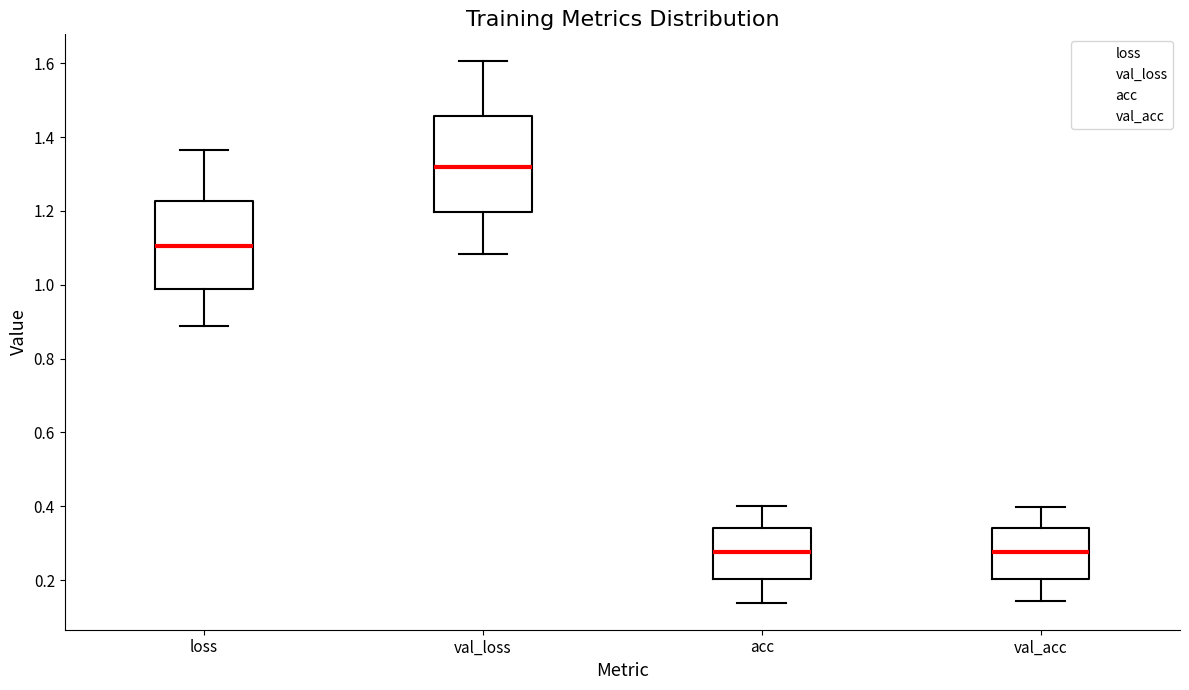

Reading left to right, read every box against the y-axis: the position of its median line, the range the box covers, and the ends of its whiskers. The values are not printed on the chart, so give them approximately, as read against the axis.

loss: median 1.10, box 0.98 to 1.22, whiskers 0.88 to 1.36
val_loss: median 1.32, box 1.20 to 1.46, whiskers 1.08 to 1.60
acc: median 0.28, box 0.20 to 0.34, whiskers 0.14 to 0.40
val_acc: median 0.28, box 0.20 to 0.34, whiskers 0.14 to 0.40